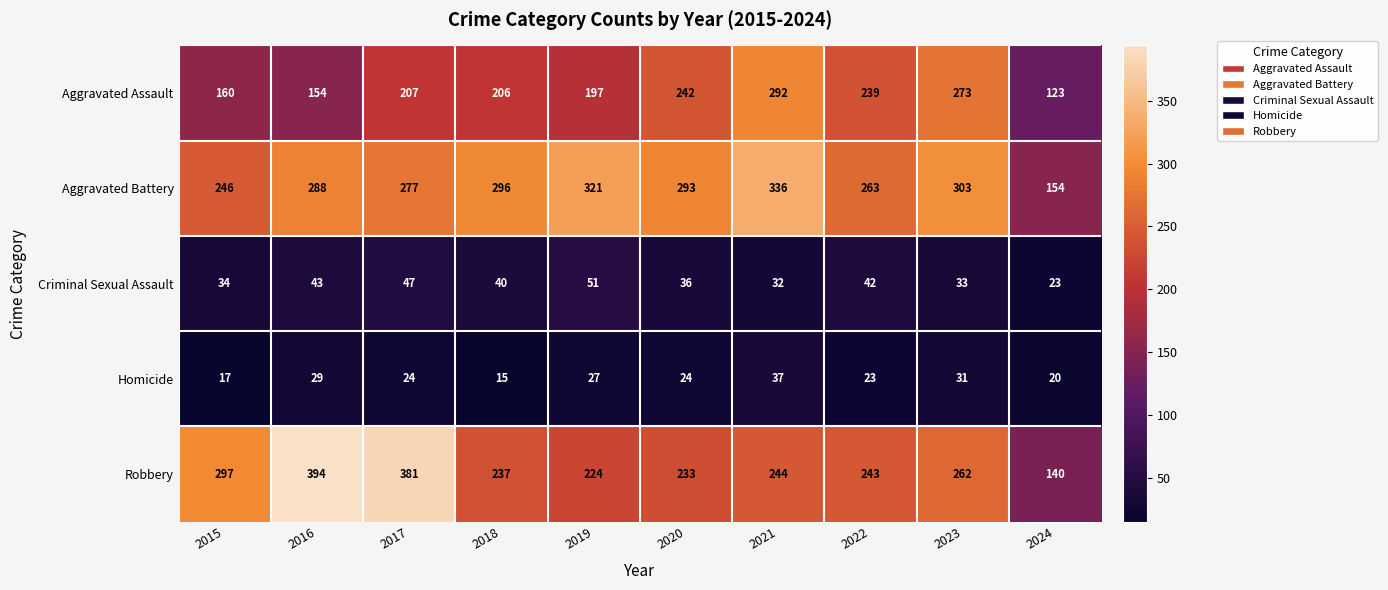

List the series in order of their peak value, highest first.

Robbery, Aggravated Battery, Aggravated Assault, Criminal Sexual Assault, Homicide